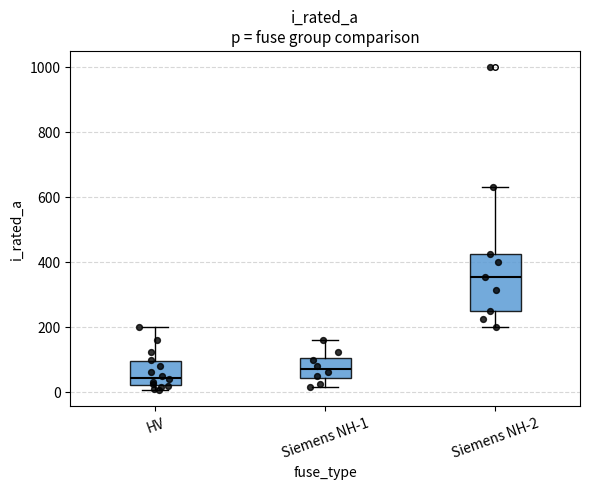

Which box has the highest median line?

Siemens NH-2